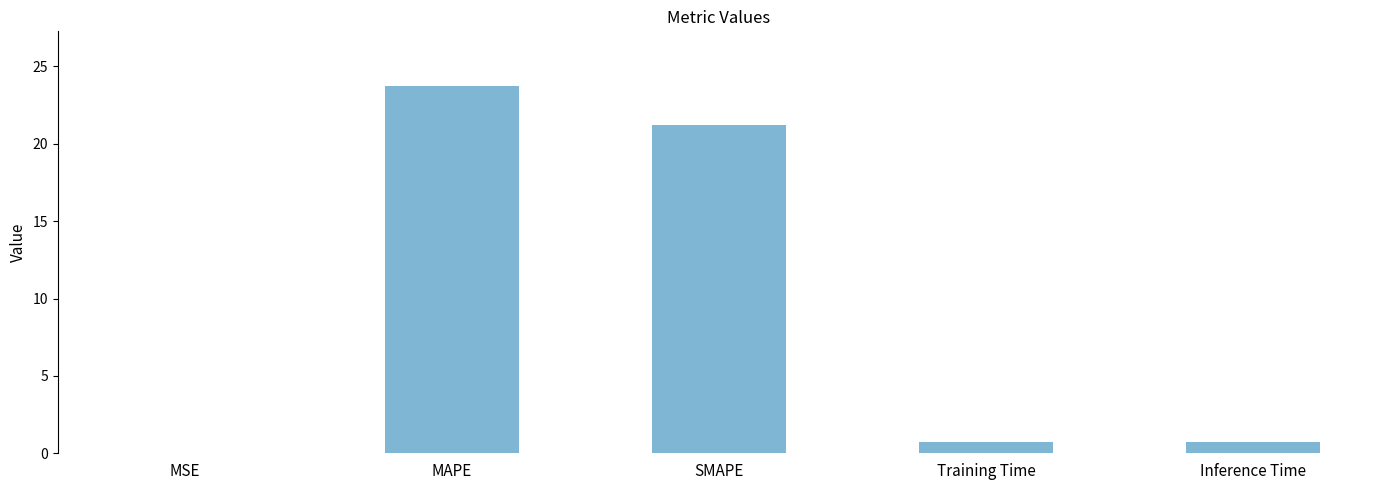

What is the change in value from MAPE to SMAPE?

-2.5